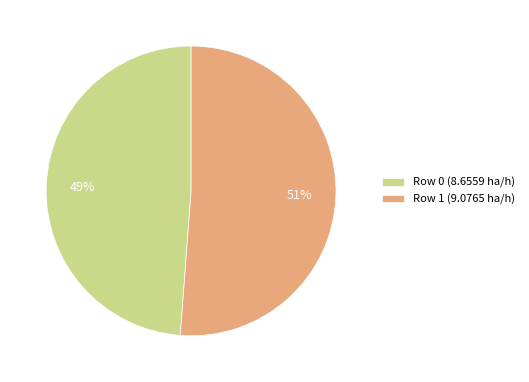

Which category has the biggest portion of the pie?

Row 1